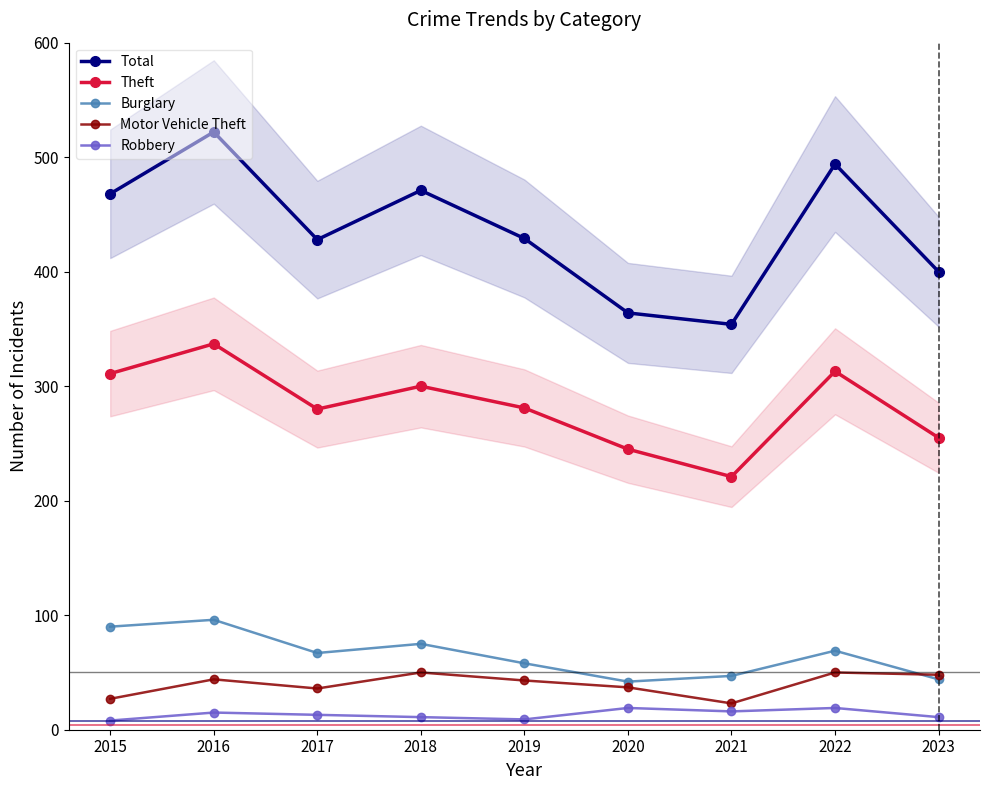

The value of Burglary at 2021 is 16. True or false?

False